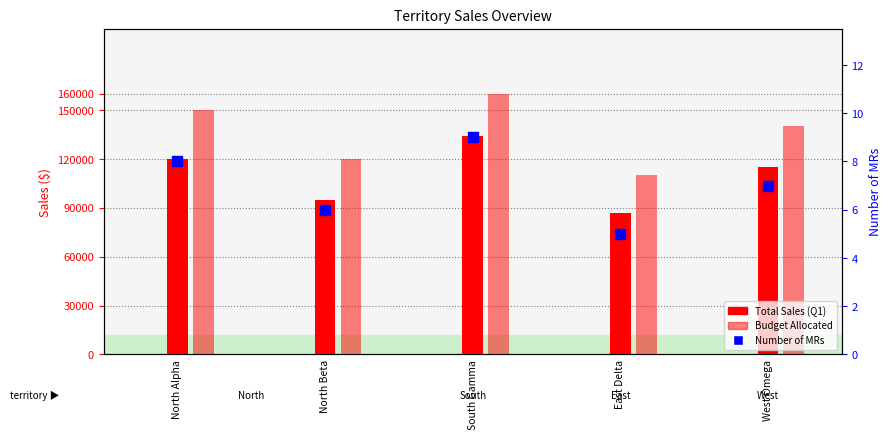

What is the total value across all series at South Gamma?

294009